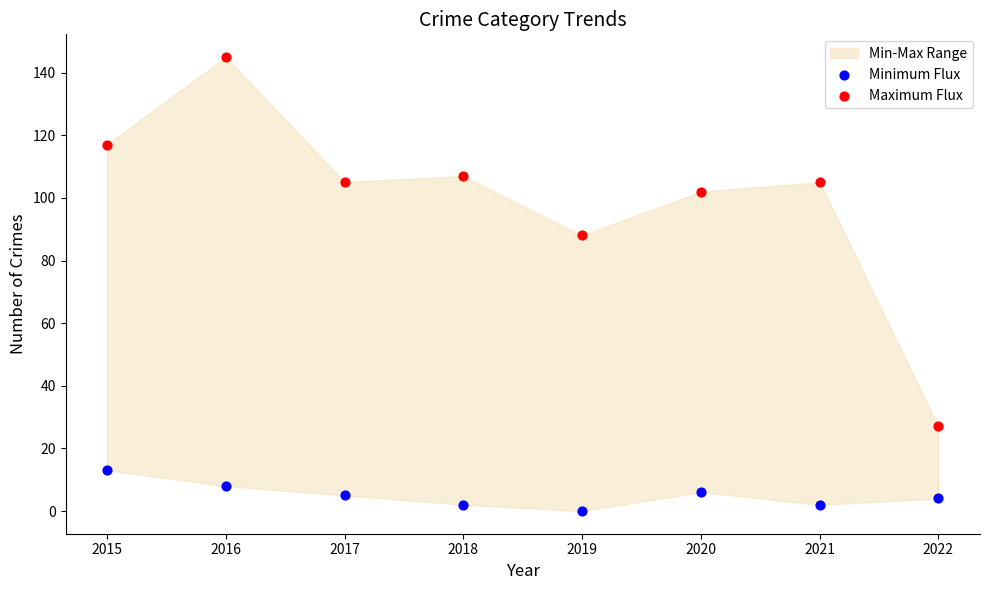

Which series has the largest Y range (max minus min)?

Maximum Flux